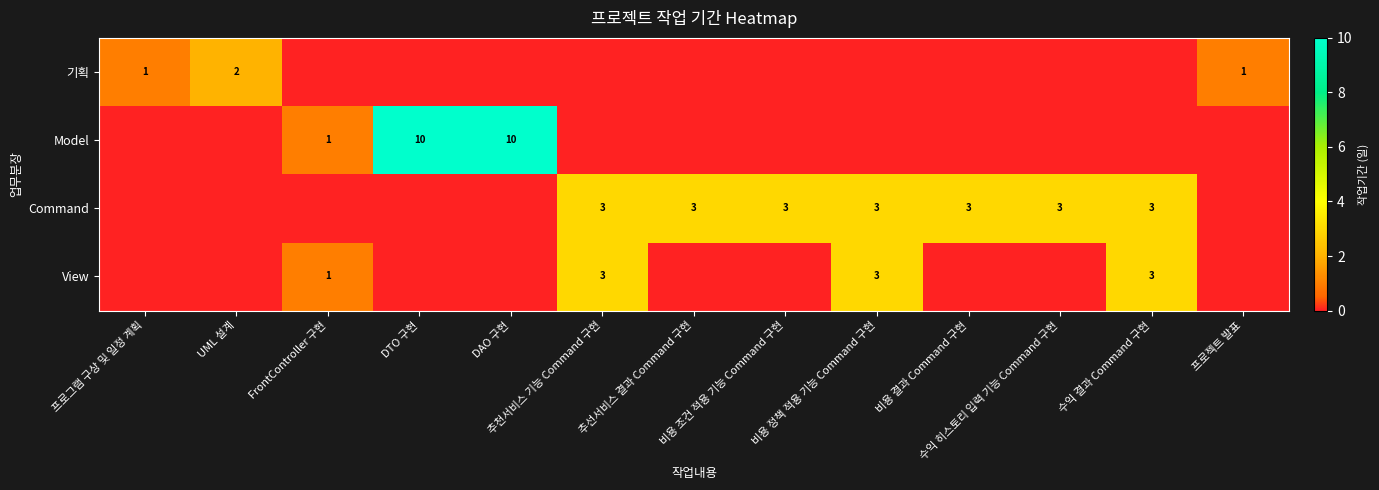

Is the value of 기획 at 추선서비스 결과 Command 구현 greater than the value of View at 비용 결과 Command 구현?

No